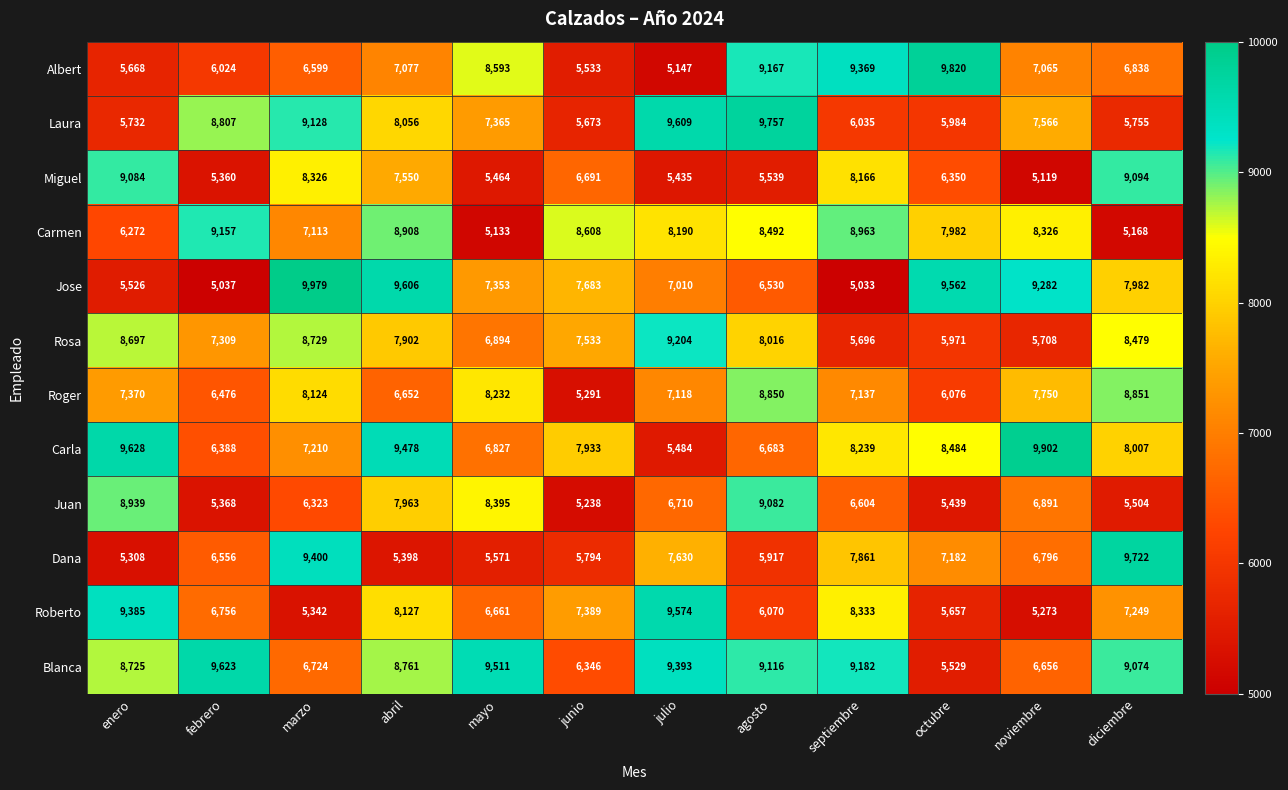

At which label does Roger reach its peak?

diciembre